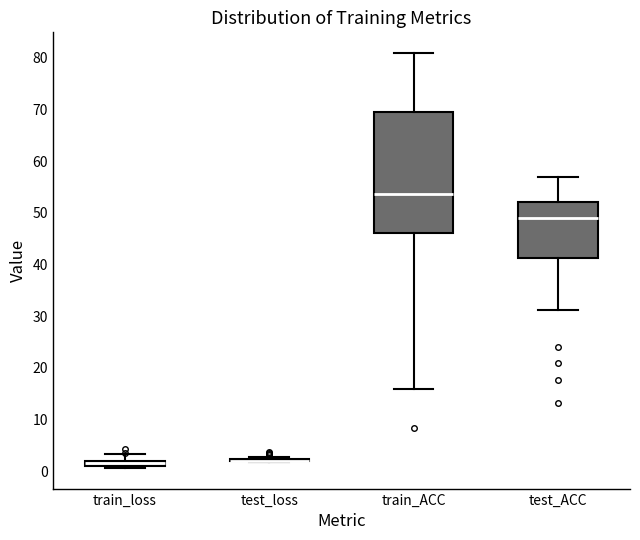

Where does the median line of the box for train_ACC sit on the y-axis? The values are not printed on the chart, so give them approximately, as read against the axis.

54